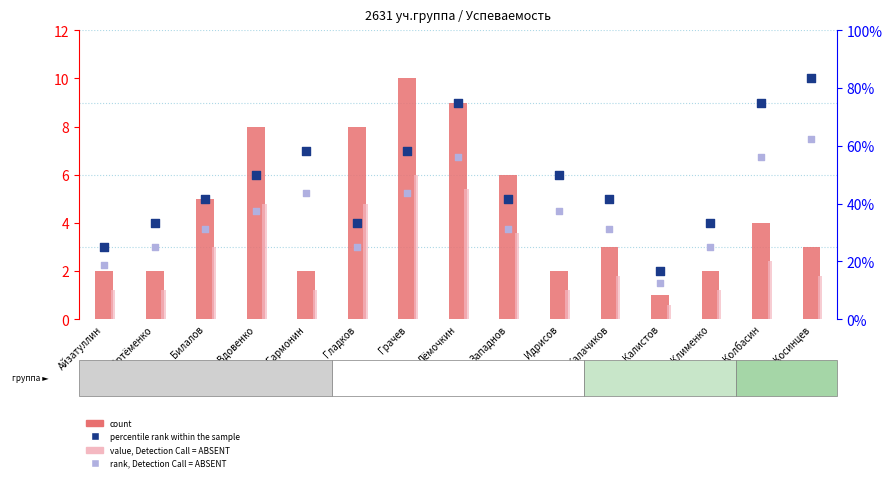

Which series contains the highest Y value?

percentile rank within the sample